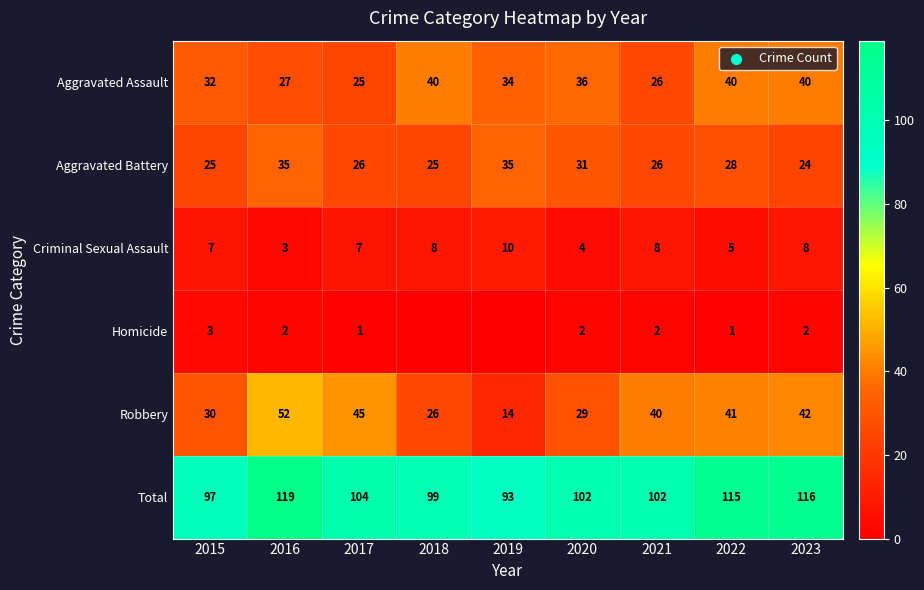

What is the sum of the Aggravated Battery values at 2023 and 2018?

49